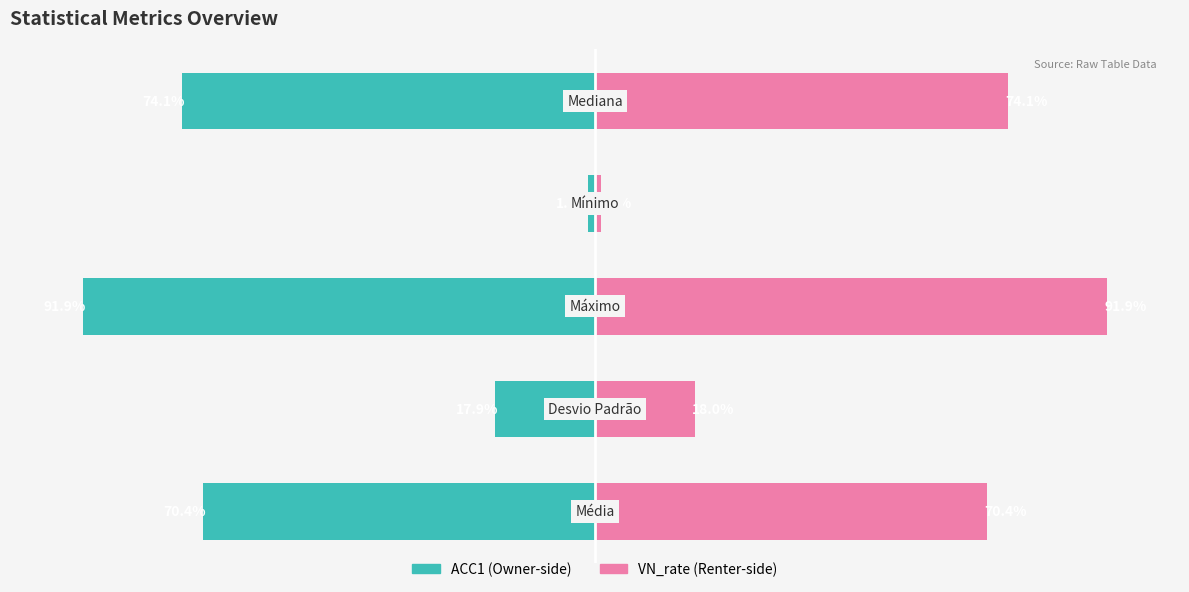

What is the value of the ACC1 (left) bar at the 1st from the left?

-70.4